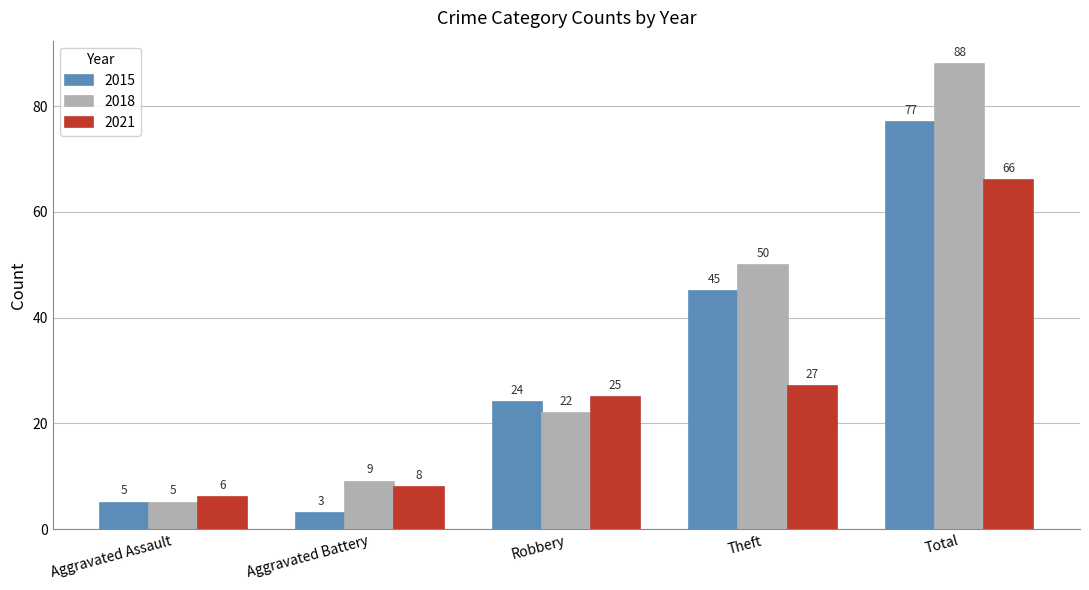

Reading right to left, transcribe all the data shown in this chart.

2015: 77	45	24	3	5
2018: 88	50	22	9	5
2021: 66	27	25	8	6